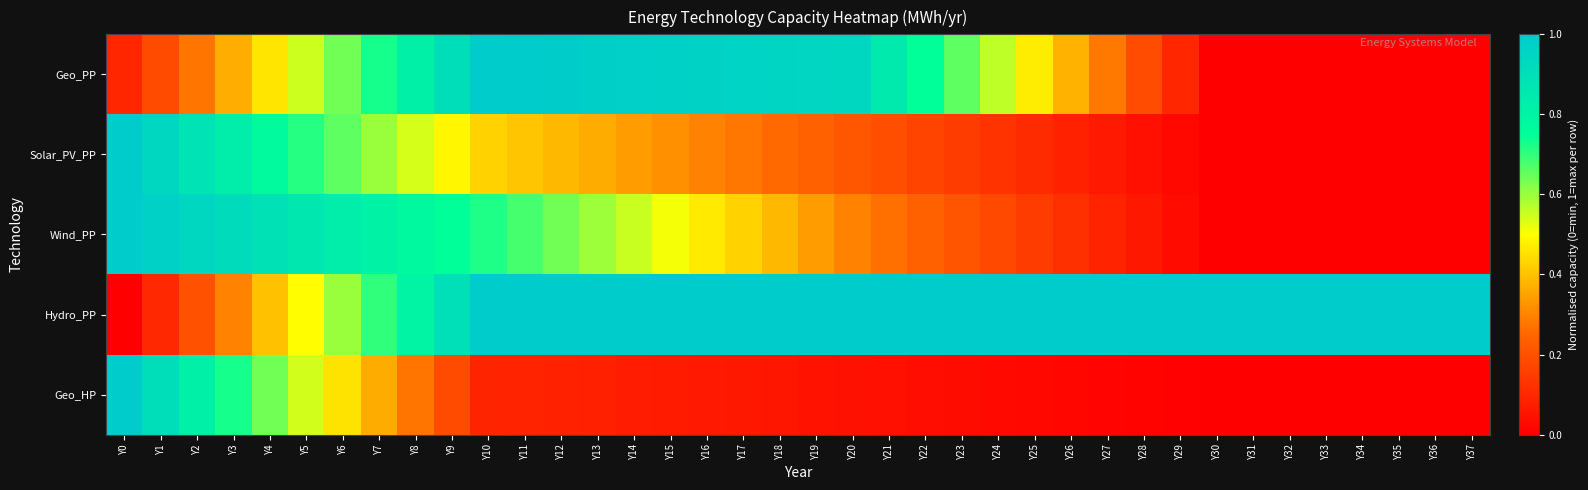

What is the maximum value shown in the chart?

1.0